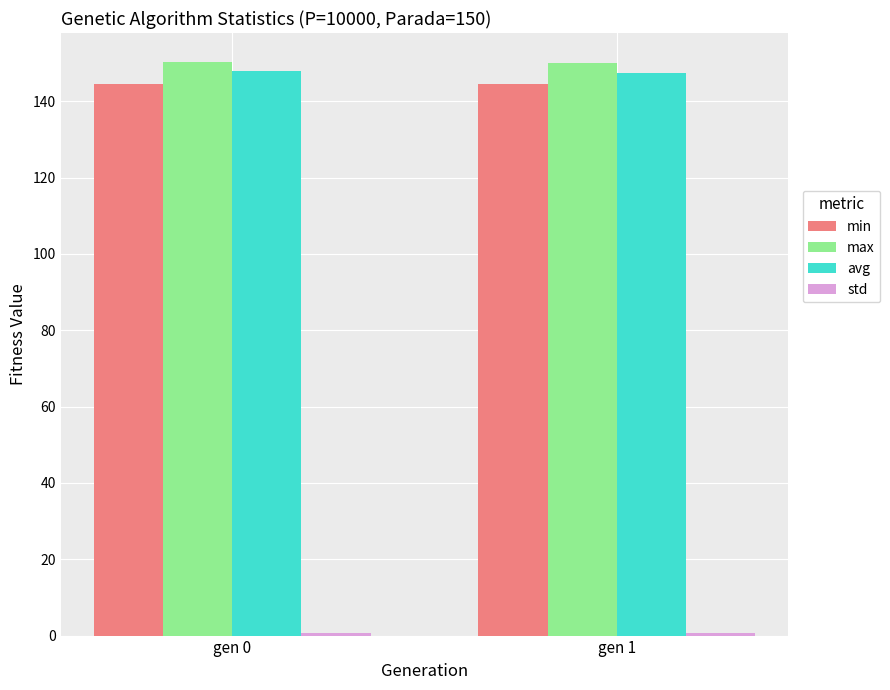

How many groups of bars are there?

2